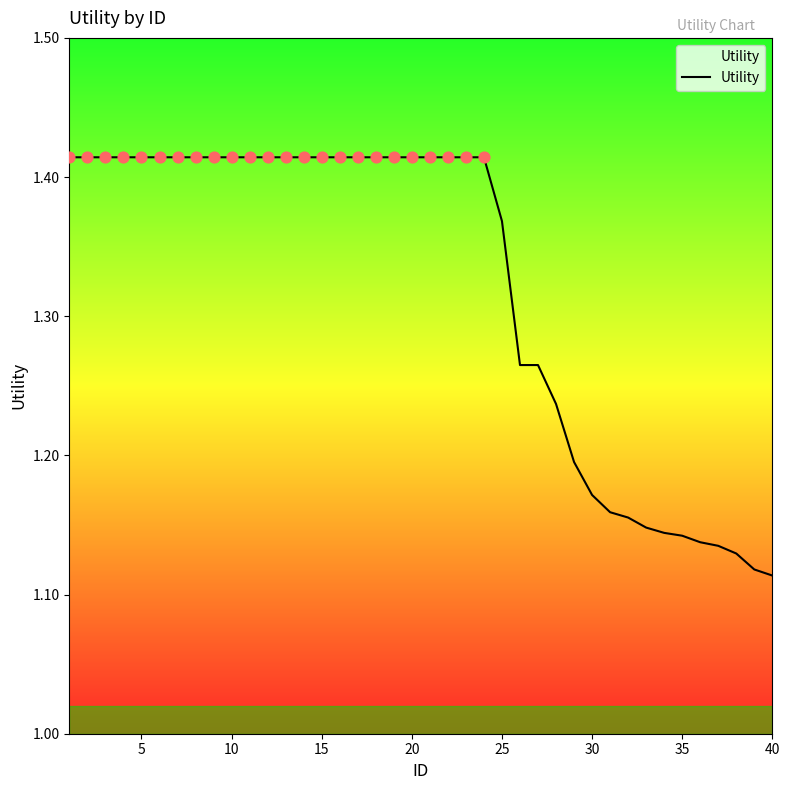

What is the difference between the maximum and minimum values?

0.3